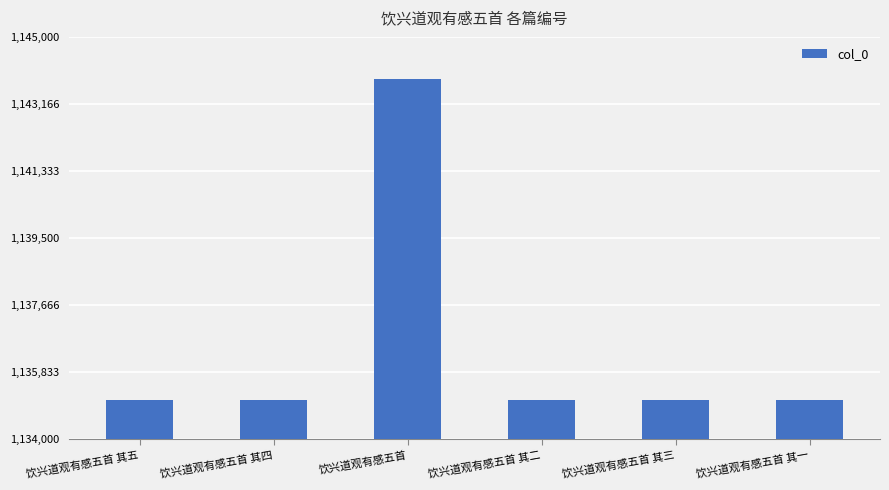

Approximately how many times larger is the value at 饮兴道观有感五首 其五 compared to 饮兴道观有感五首 其四?

1.0